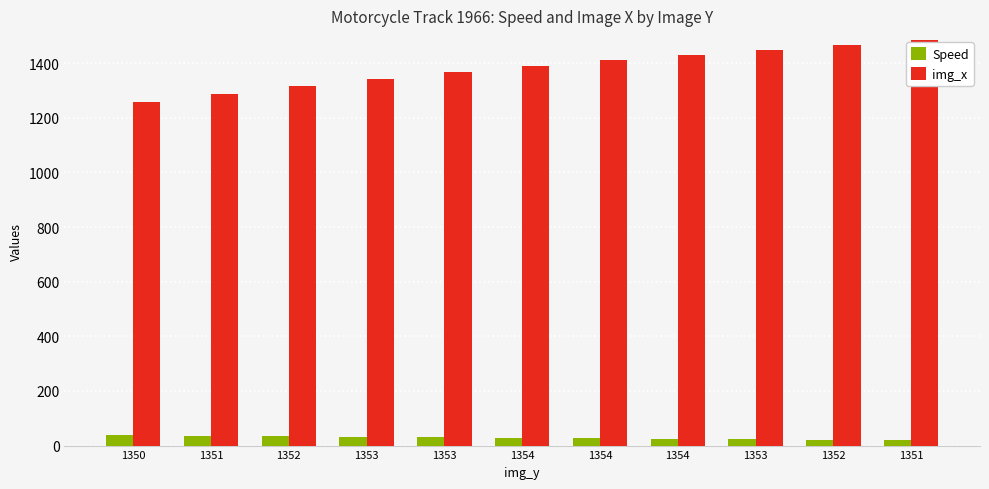

Reading left to right, transcribe all the data shown in this chart.

Speed: 37.0	35.8	33.7	31.6	29.9	28.1	26.2	24.5	23.1	21.6	20.1
img_x: 1258.0	1288.0	1316.0	1341.0	1366.0	1389.0	1411.0	1431.0	1450.0	1468.0	1484.0